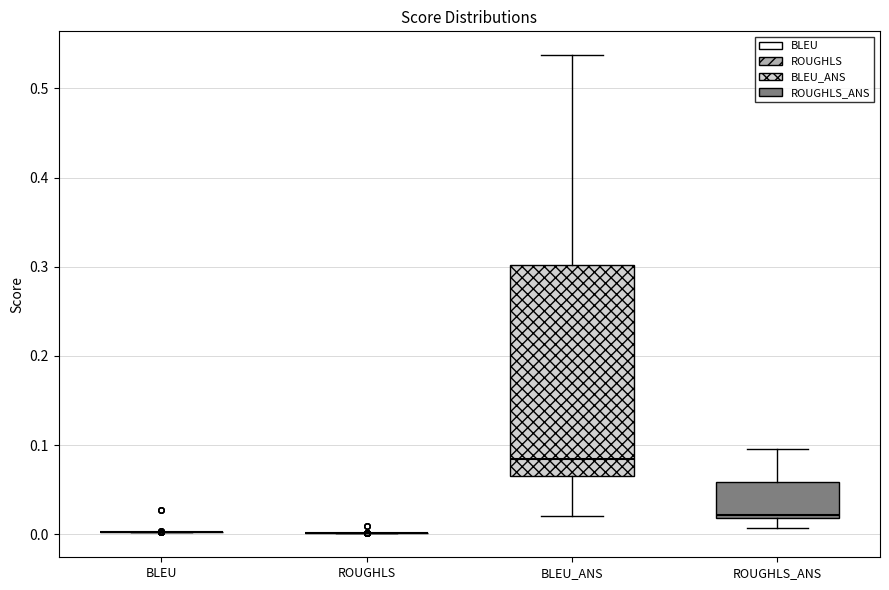

Which box is the tallest, from its lower edge to its upper edge?

BLEU_ANS